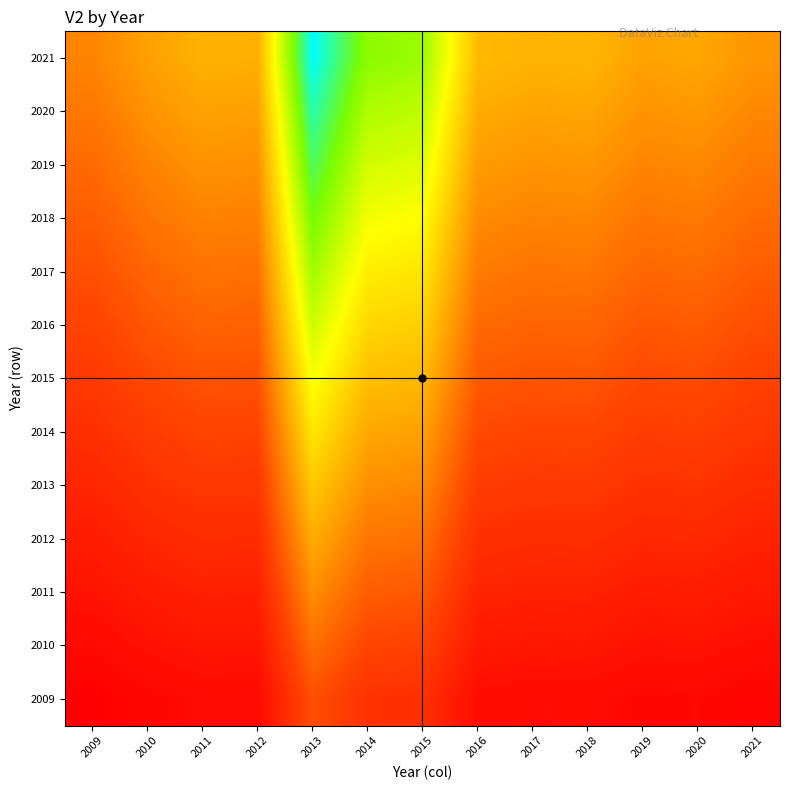

What is the maximum value shown in the chart?

391.5